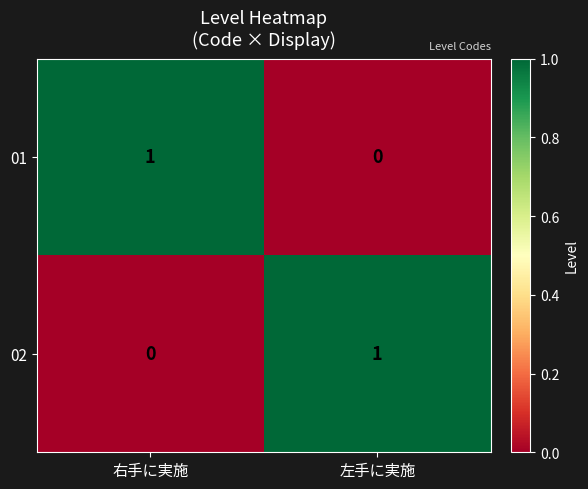

The value of 02 at 左手に実施 is 1. True or false?

True